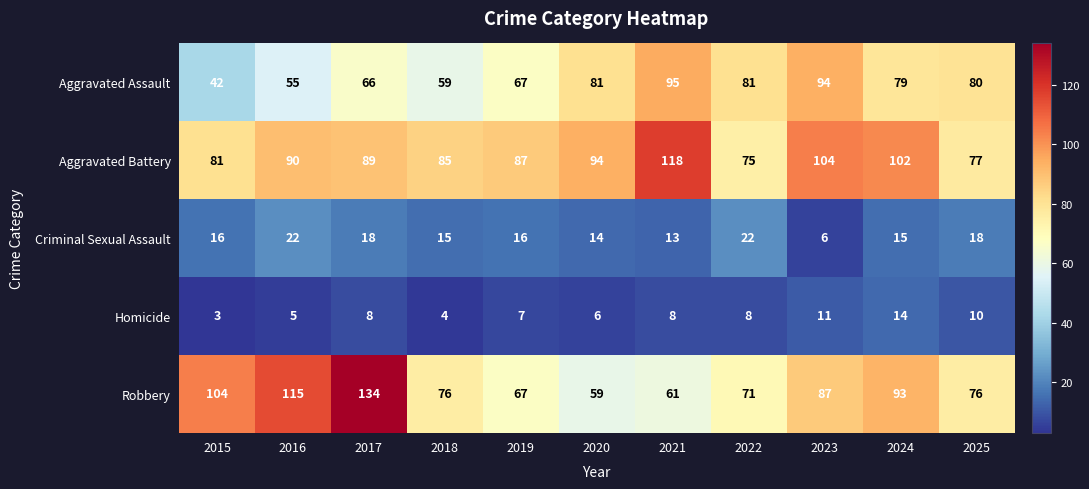

How many values in the Robbery series are below 76?

4